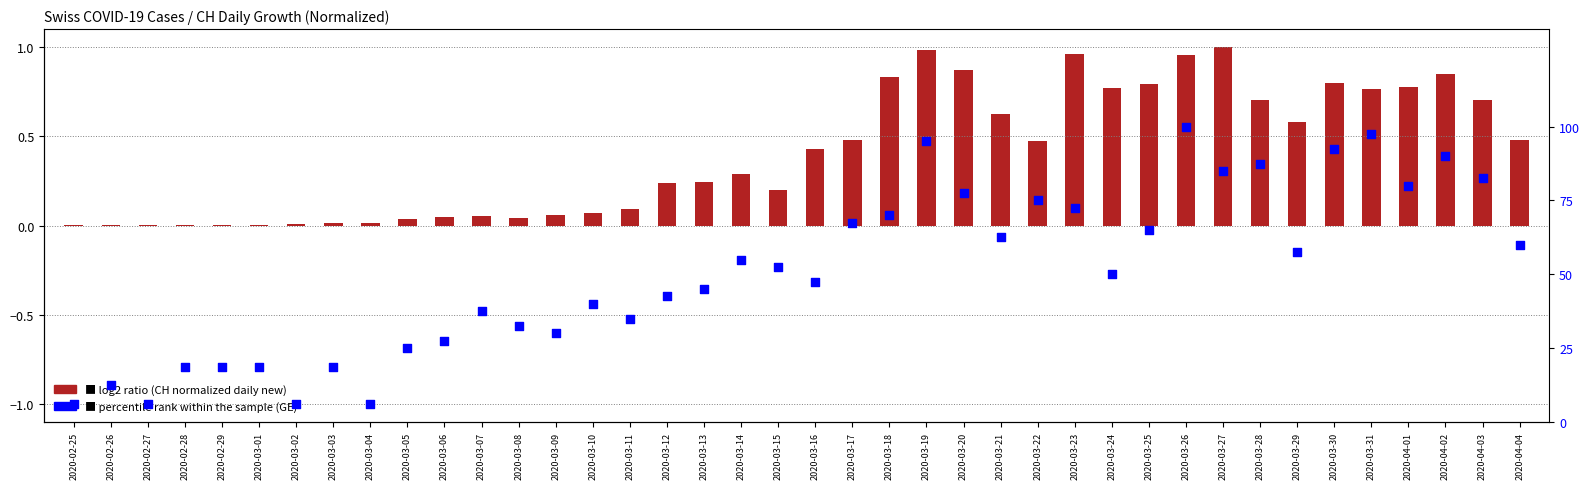

What is the total value across all series at 2020-03-20?

78.4